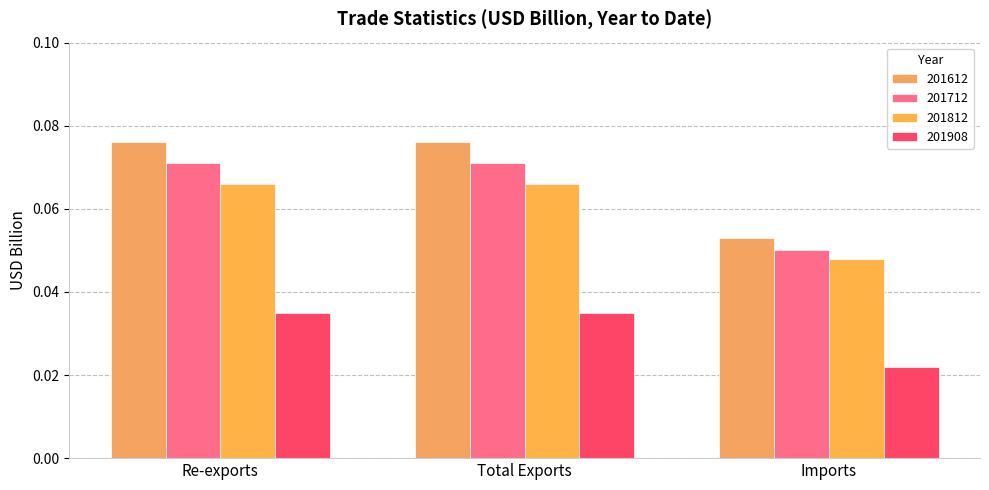

Rank the series at Re-exports from highest to lowest value.

201612, 201712, 201812, 201908